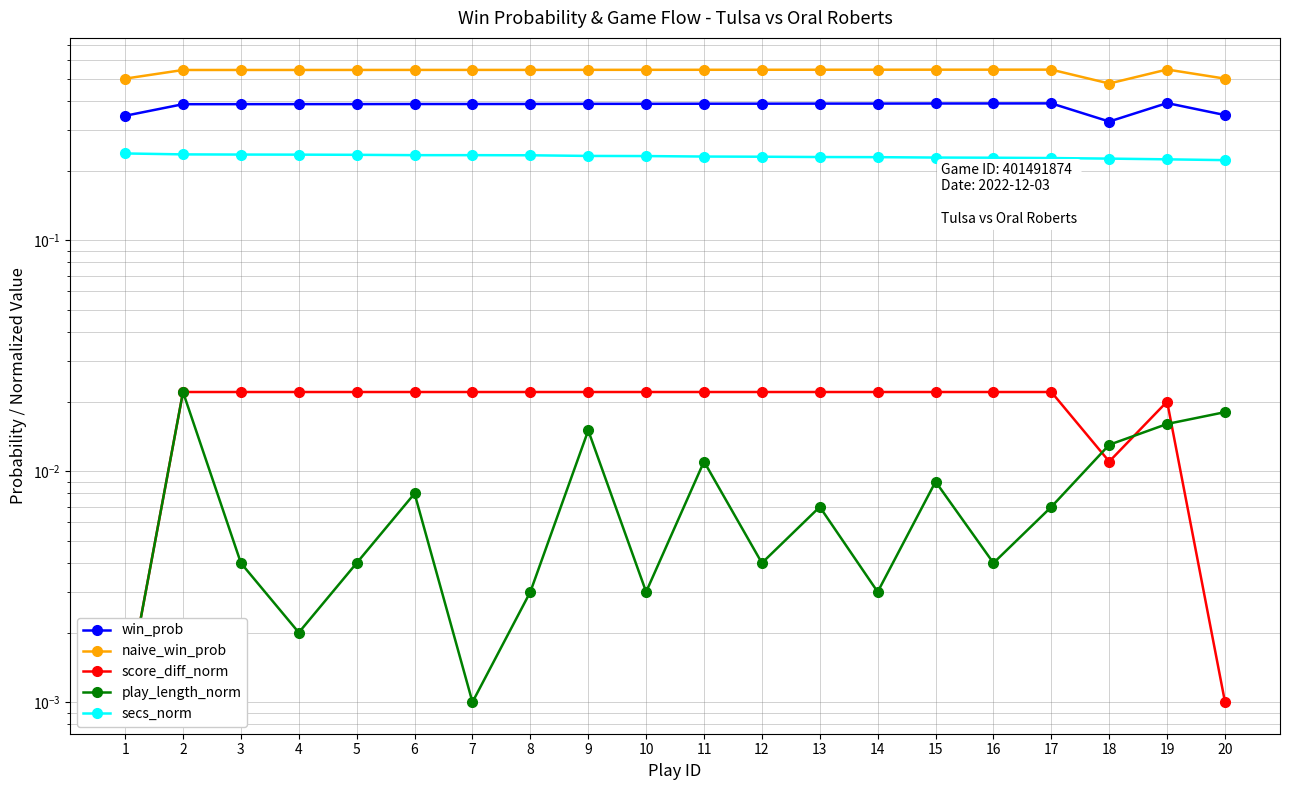

Reading left to right, list all the values displayed in this chart.

win_prob: 1=0.3	2=0.4	3=0.4	4=0.4	5=0.4	6=0.4	7=0.4	8=0.4	9=0.4	10=0.4	11=0.4	12=0.4	13=0.4	14=0.4	15=0.4	16=0.4	17=0.4	18=0.3	19=0.4	20=0.3
naive_win_prob: 1=0.5	2=0.5	3=0.5	4=0.5	5=0.5	6=0.5	7=0.5	8=0.5	9=0.5	10=0.5	11=0.5	12=0.5	13=0.5	14=0.5	15=0.5	16=0.5	17=0.5	18=0.5	19=0.5	20=0.5
score_diff_norm: 1=0.0	2=0.0	3=0.0	4=0.0	5=0.0	6=0.0	7=0.0	8=0.0	9=0.0	10=0.0	11=0.0	12=0.0	13=0.0	14=0.0	15=0.0	16=0.0	17=0.0	18=0.0	19=0.0	20=0.0
play_length_norm: 1=0.0	2=0.0	3=0.0	4=0.0	5=0.0	6=0.0	7=0.0	8=0.0	9=0.0	10=0.0	11=0.0	12=0.0	13=0.0	14=0.0	15=0.0	16=0.0	17=0.0	18=0.0	19=0.0	20=0.0
secs_norm: 1=0.2	2=0.2	3=0.2	4=0.2	5=0.2	6=0.2	7=0.2	8=0.2	9=0.2	10=0.2	11=0.2	12=0.2	13=0.2	14=0.2	15=0.2	16=0.2	17=0.2	18=0.2	19=0.2	20=0.2